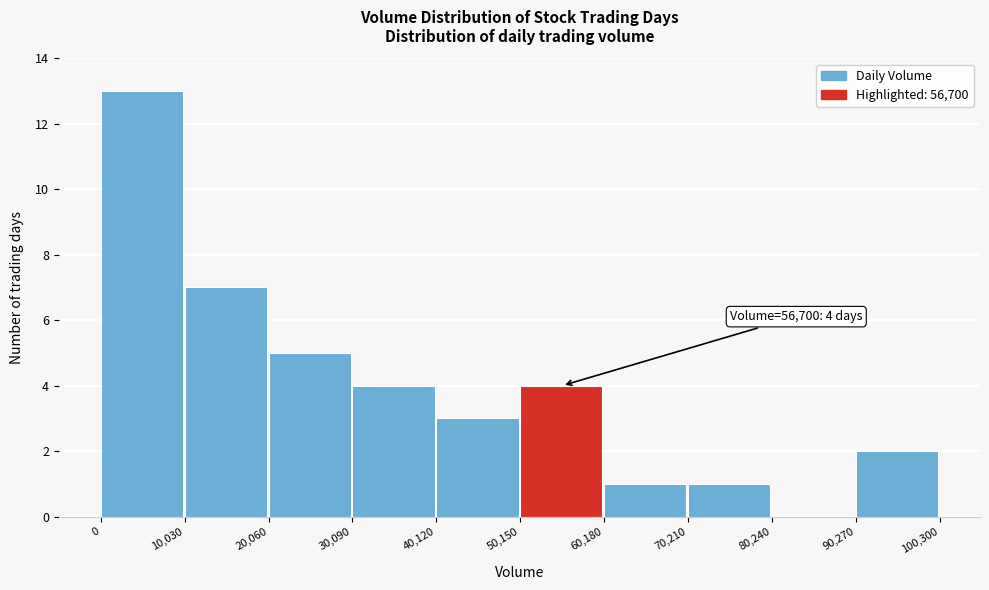

Which range on the x-axis has the tallest bar?

0 to 10,030